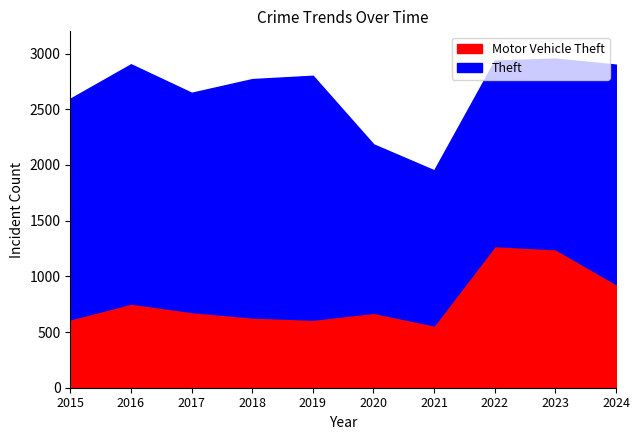

True or false: Theft and Motor Vehicle Theft cross at least once.

False